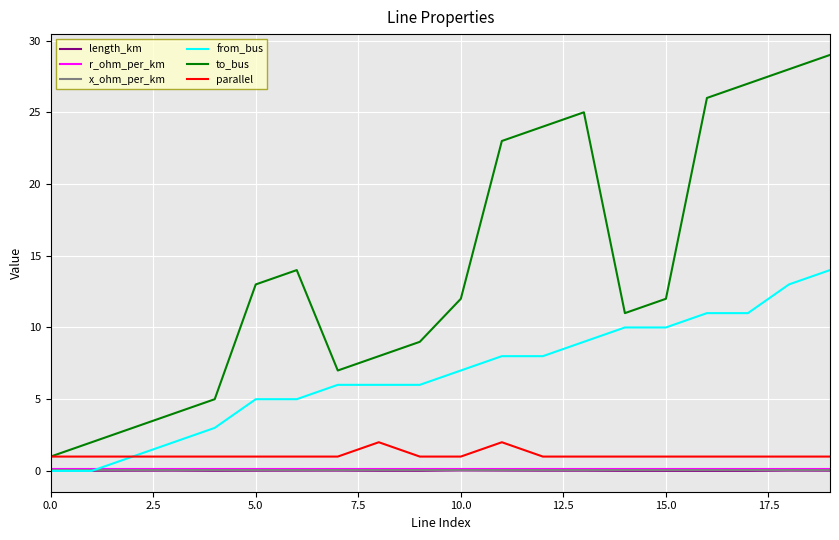

In to_bus, how many points are higher than both neighbors (excluding endpoints)?

2